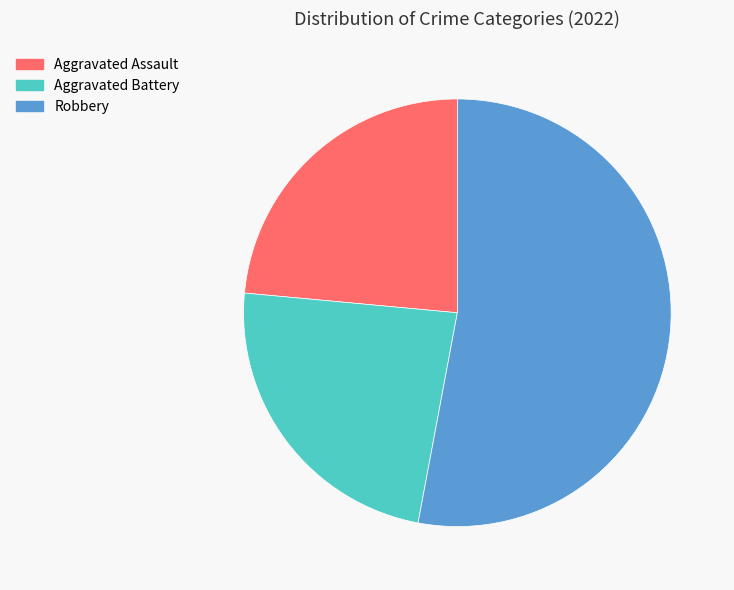

True or false: Aggravated Battery accounts for 15% of the total.

False